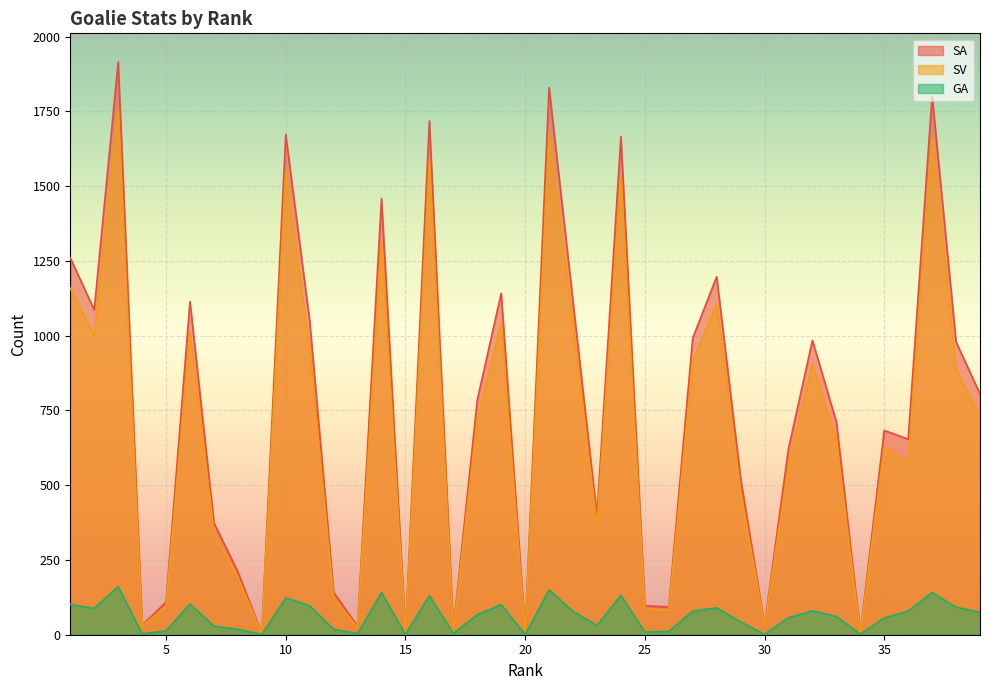

The value of SA at 16 is 1100. True or false?

False